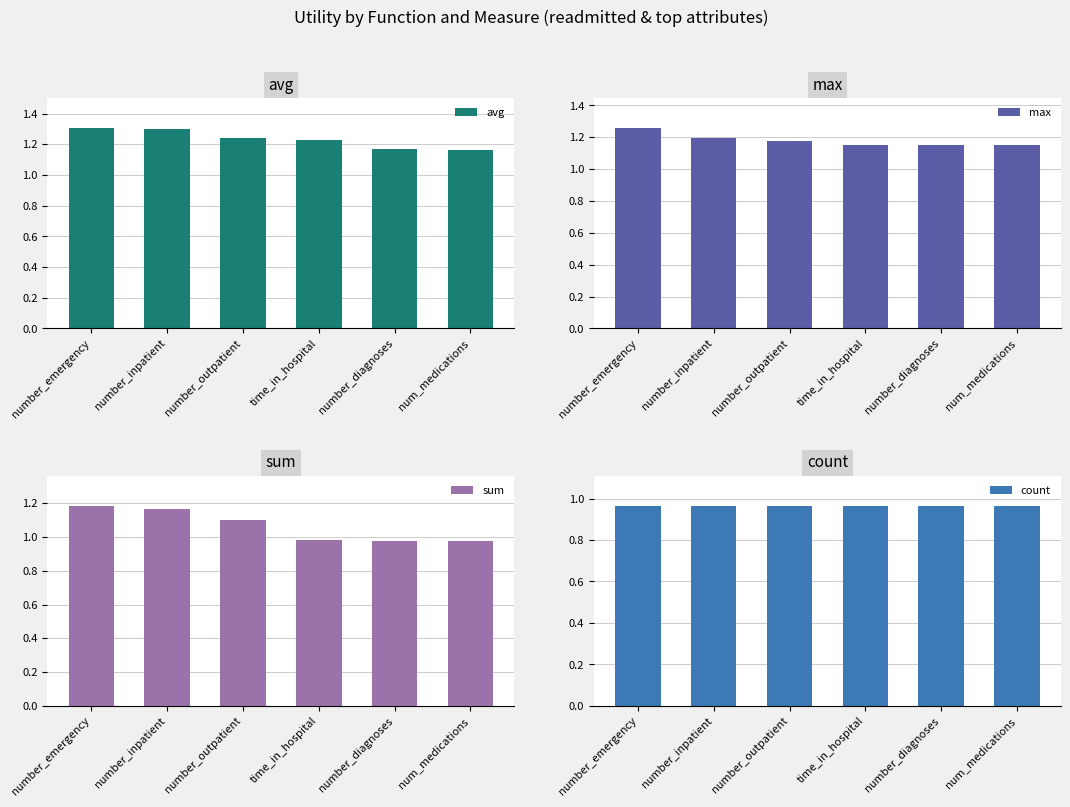

What value does the avg series have at number_diagnoses?

1.2